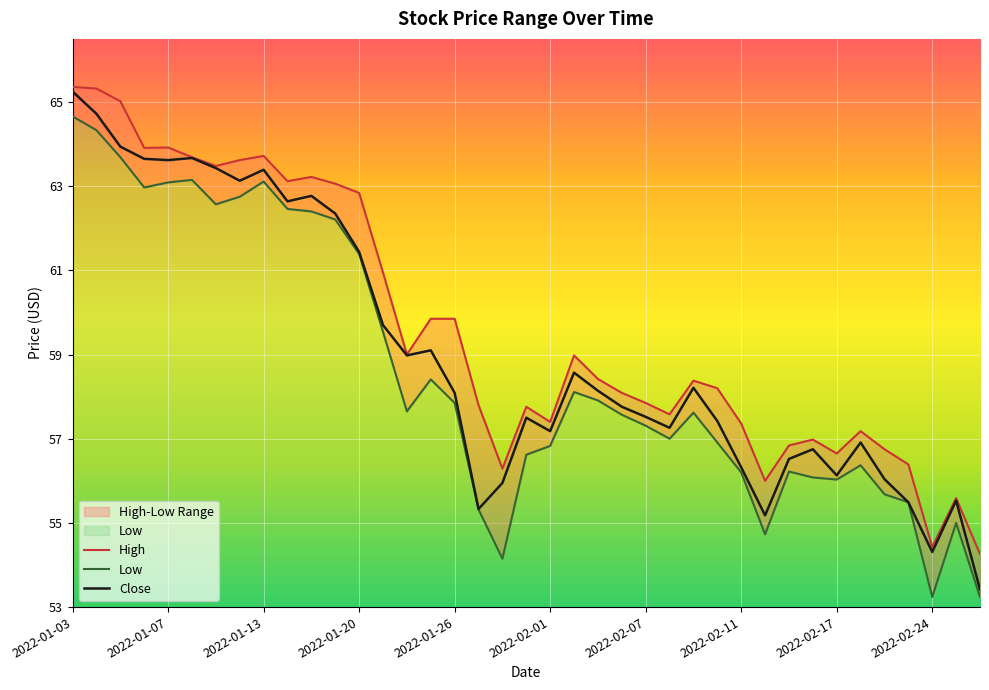

Is the value of Close at 10 greater than the value of Low at 27?

Yes